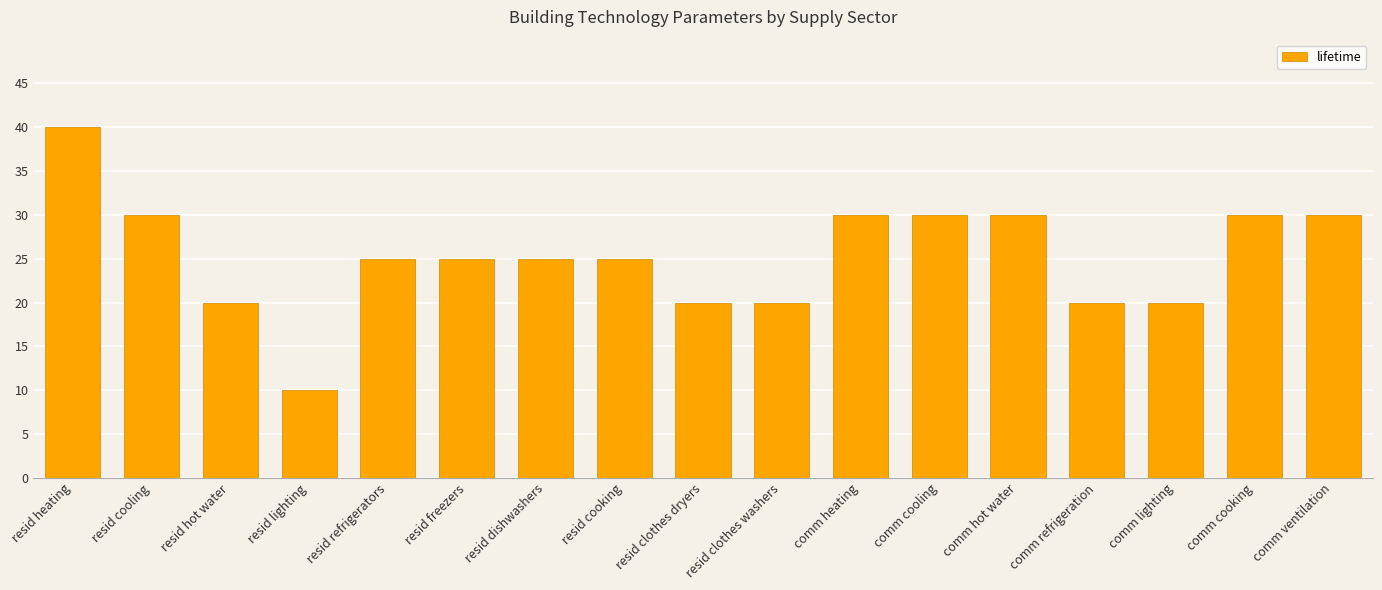

What is the label of the 2nd bar from the left?

resid cooling